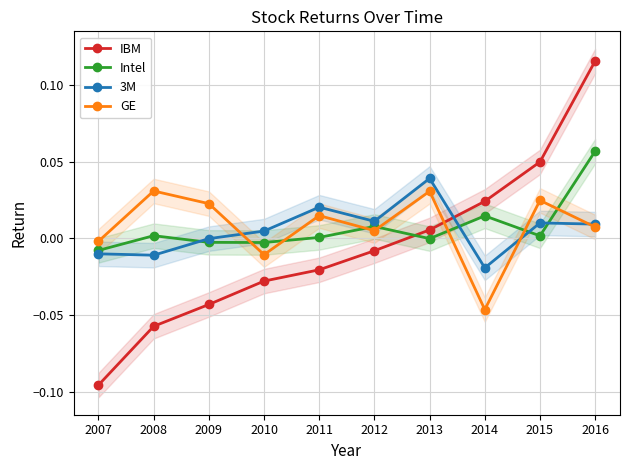

Which has a higher value, 2013 or 2011?

2013